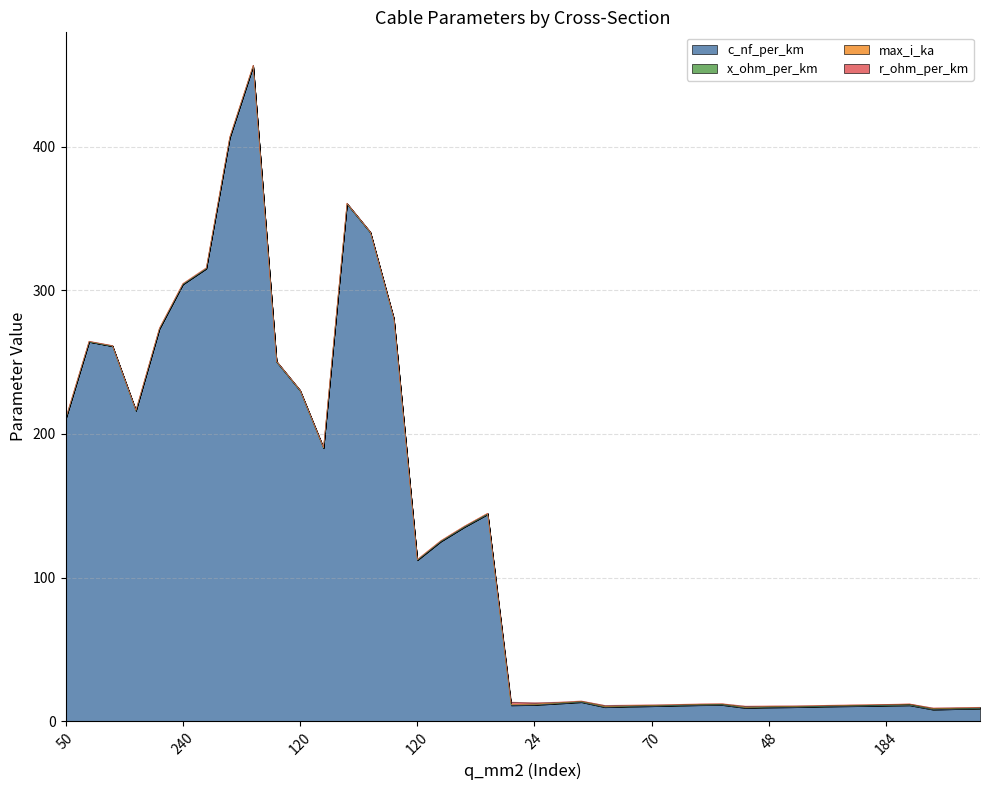

At 122, list the series in order from smallest to largest.

r_ohm_per_km, x_ohm_per_km, max_i_ka, c_nf_per_km